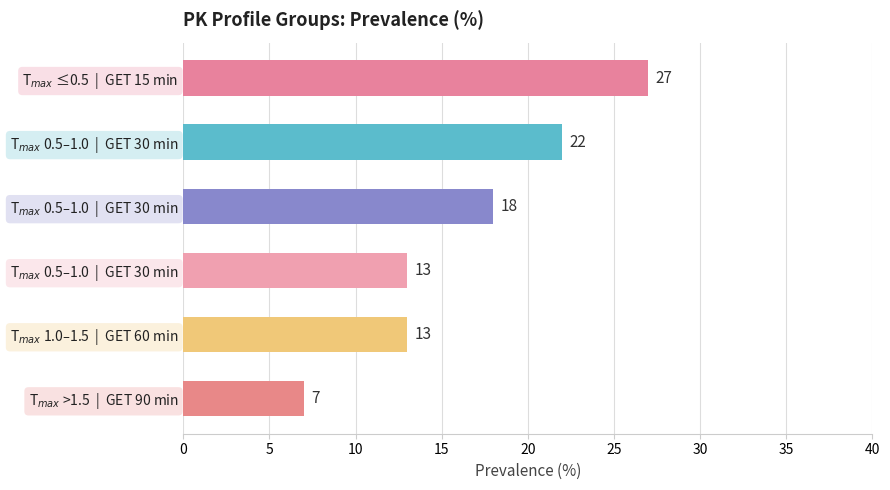

What is the difference between the maximum and second lowest values?

14